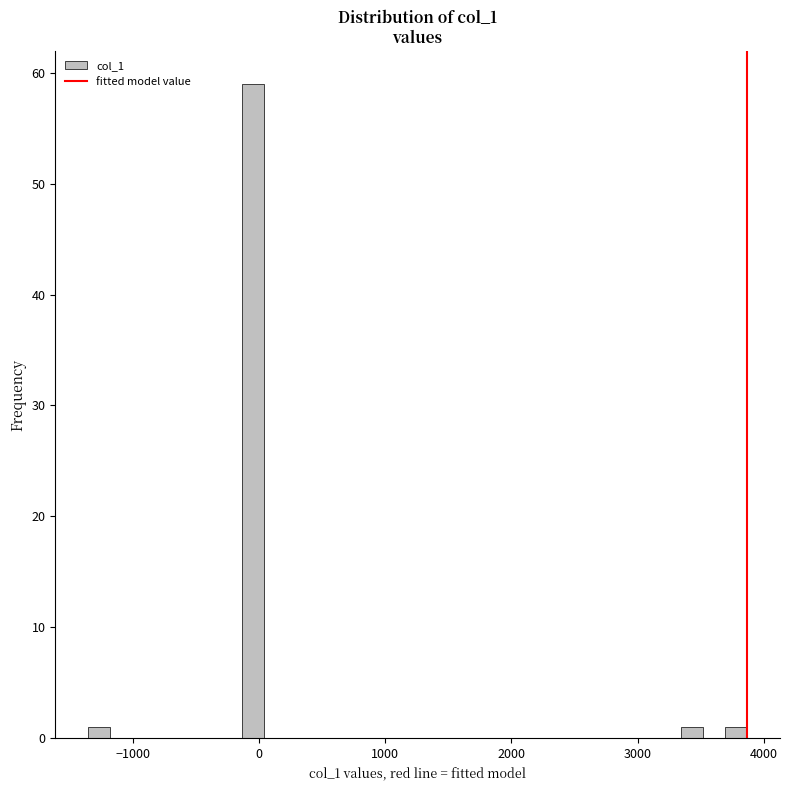

Read against the x-axis, roughly where is the centre of the tallest bar?

-100